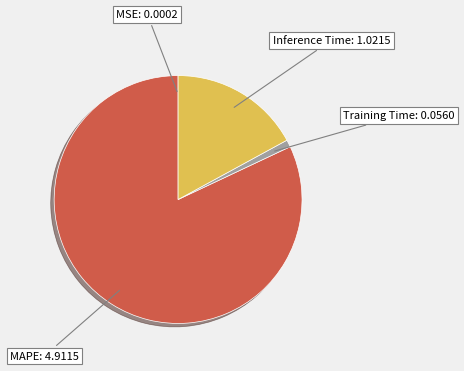

Is there a majority slice in this chart?

Yes